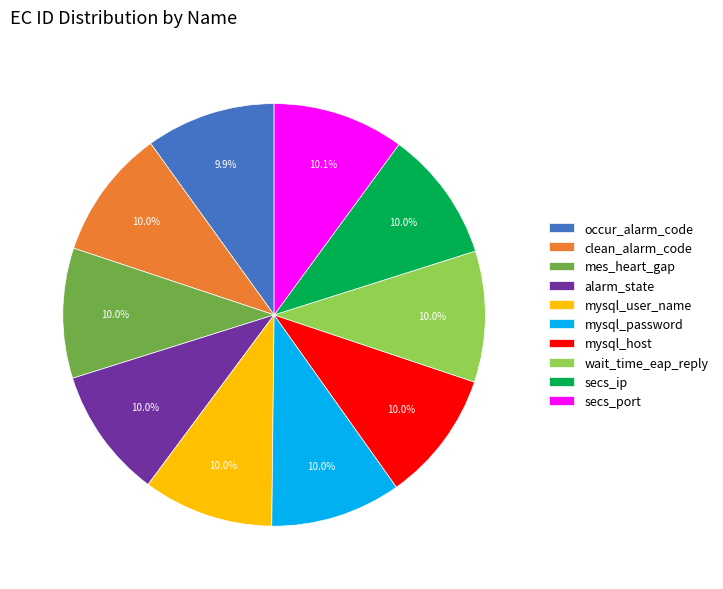

The occur_alarm_code slice represents 10% of the pie. True or false?

True